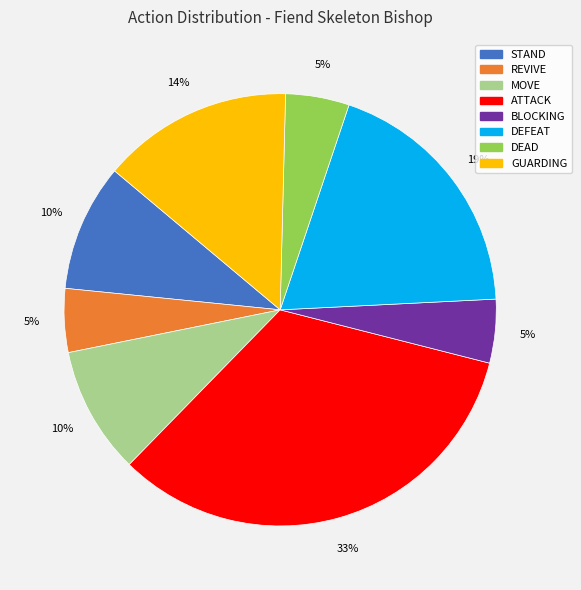

How many segments does this pie chart have?

8